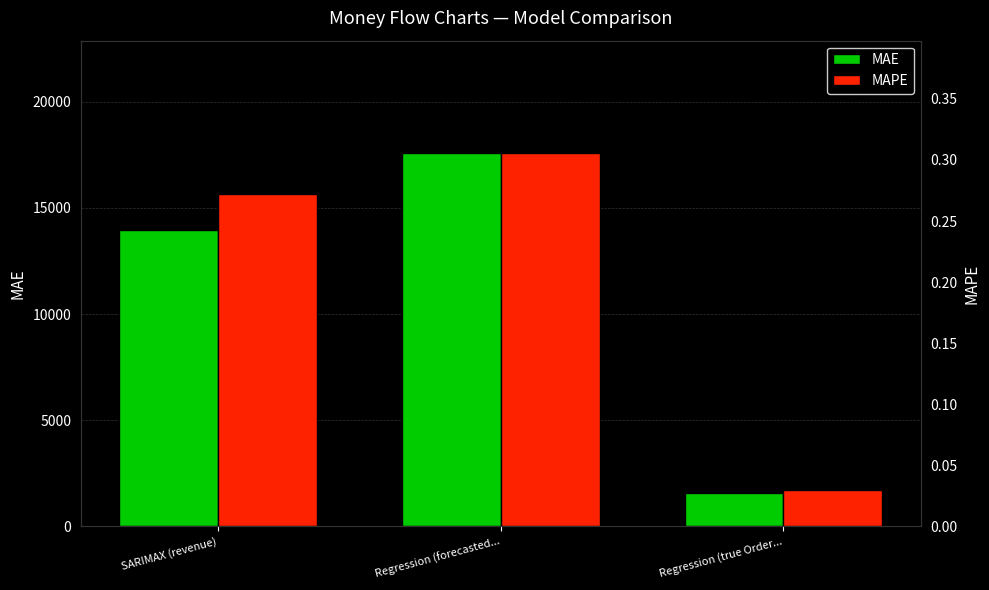

At how many categories does at least one series exceed 2983?

2